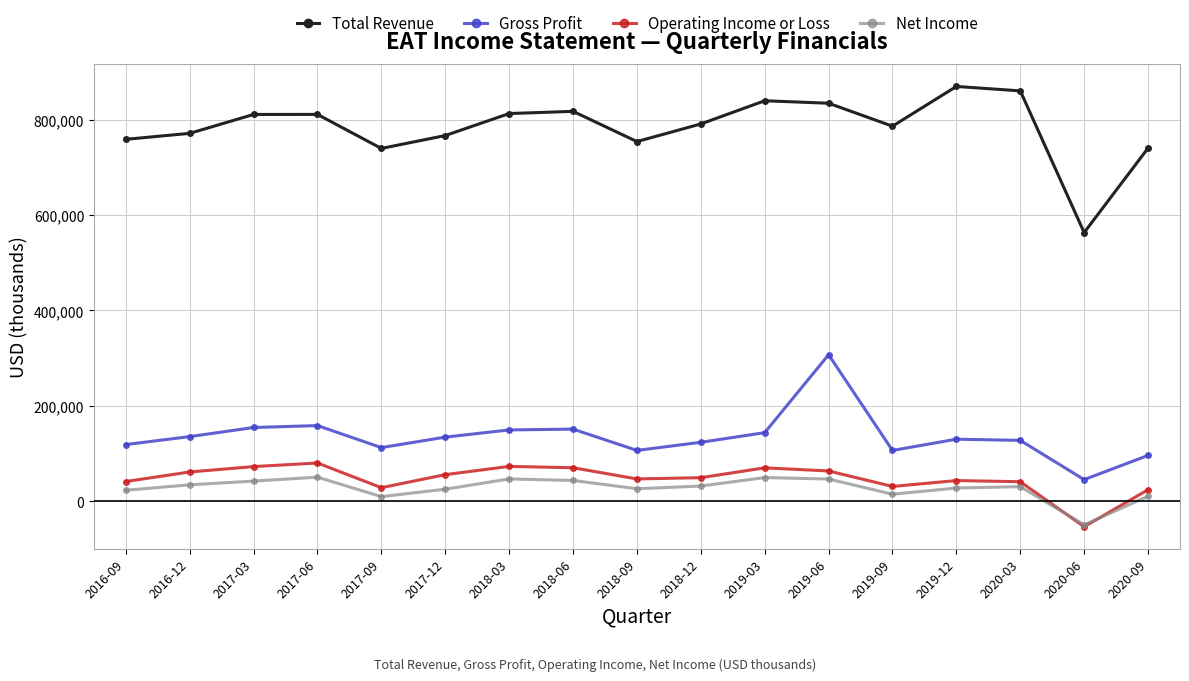

True or false: Total Revenue has more than 1 points higher than both neighbors.

True